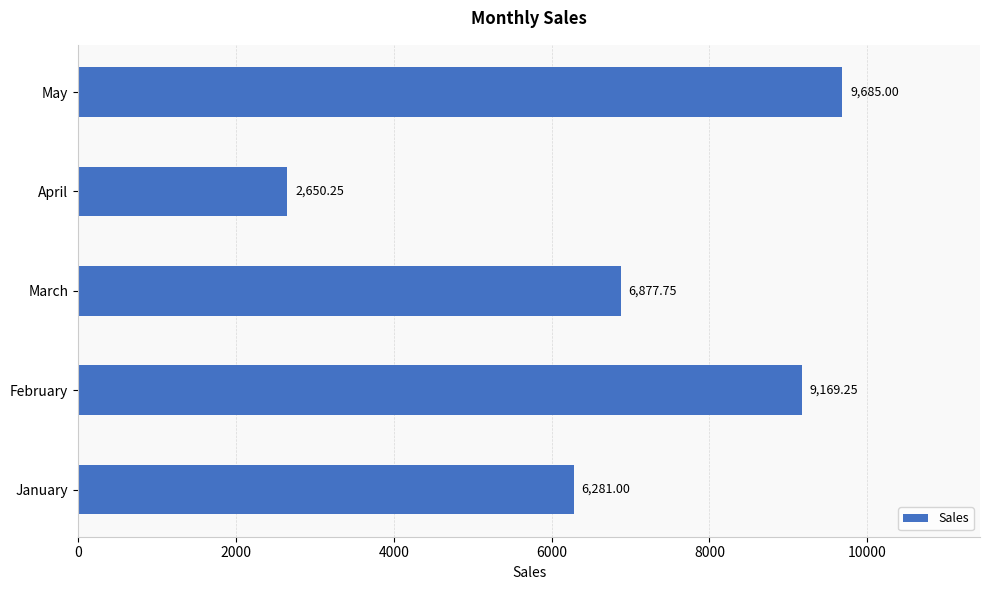

At which category does the chart reach its minimum across all series?

April